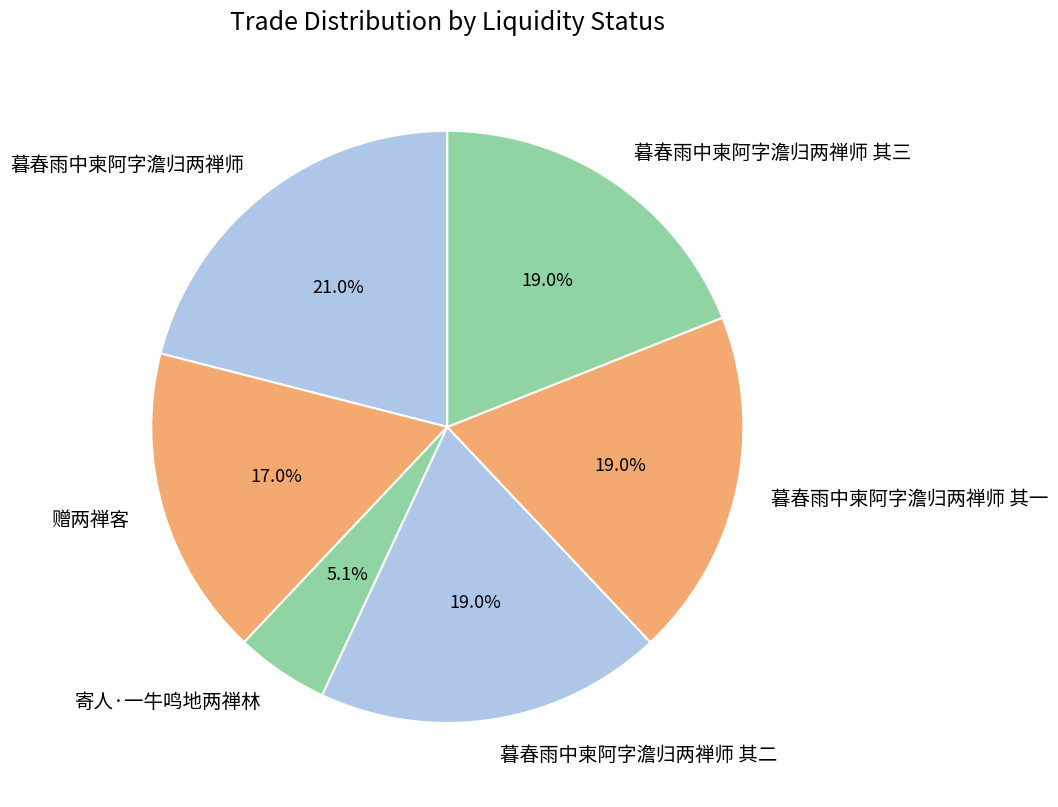

What is the total percentage of 寄人·一牛鸣地两禅林 and 暮春雨中柬阿字澹归两禅师?

26.1%